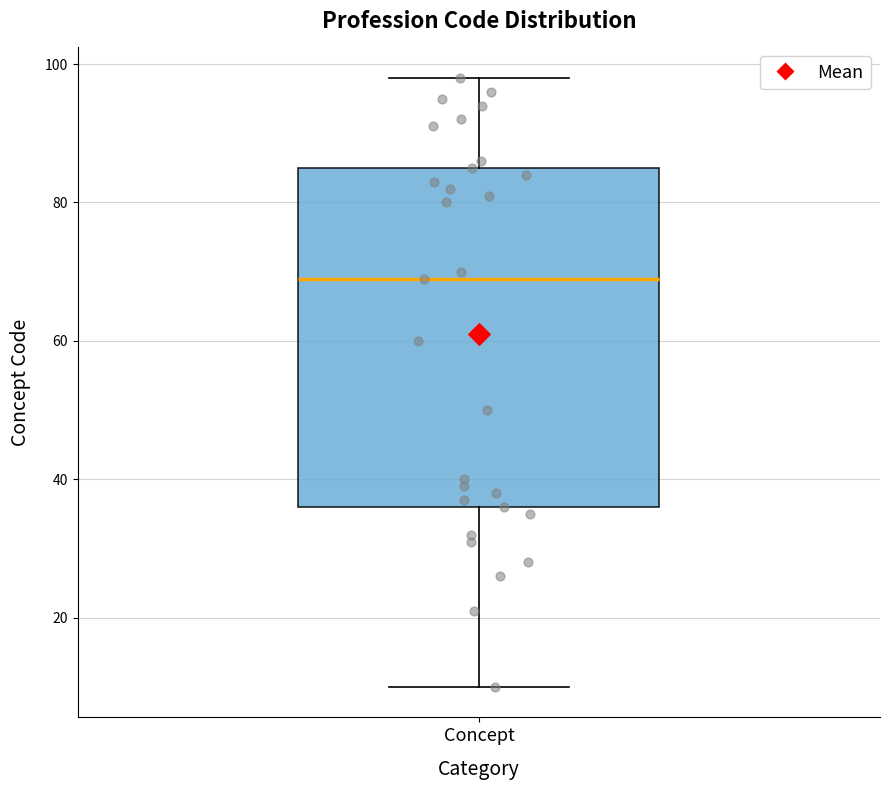

Transcribe this box plot: give where the median line is, the range the box spans, and where the two whiskers end, as read against the y-axis. The values are not printed on the chart, so give them approximately, as read against the axis.

median 70, box 36 to 86, whiskers 10 to 98